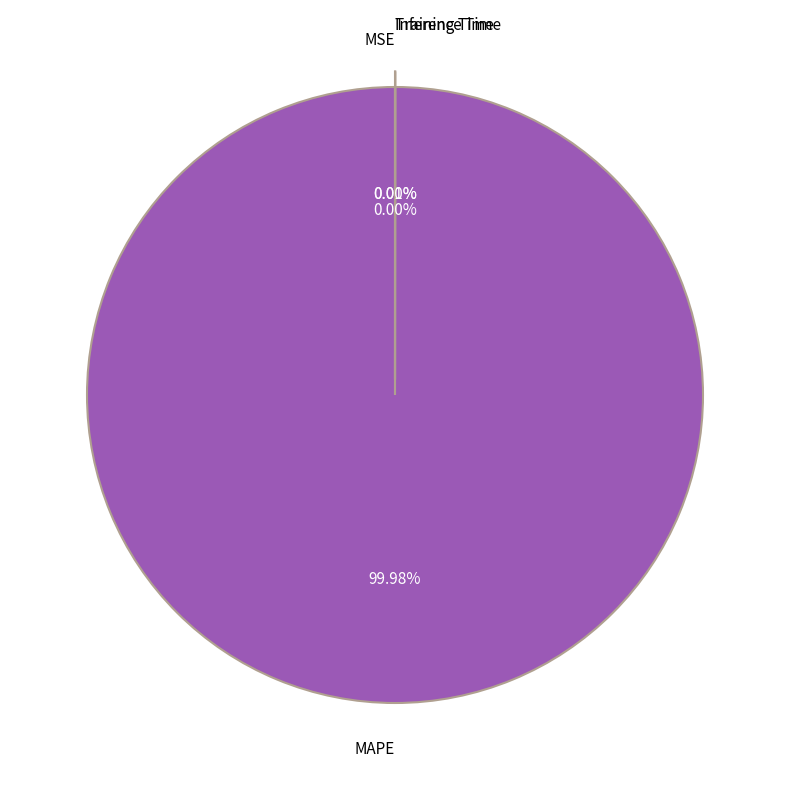

What is the largest slice in the pie chart?

MAPE